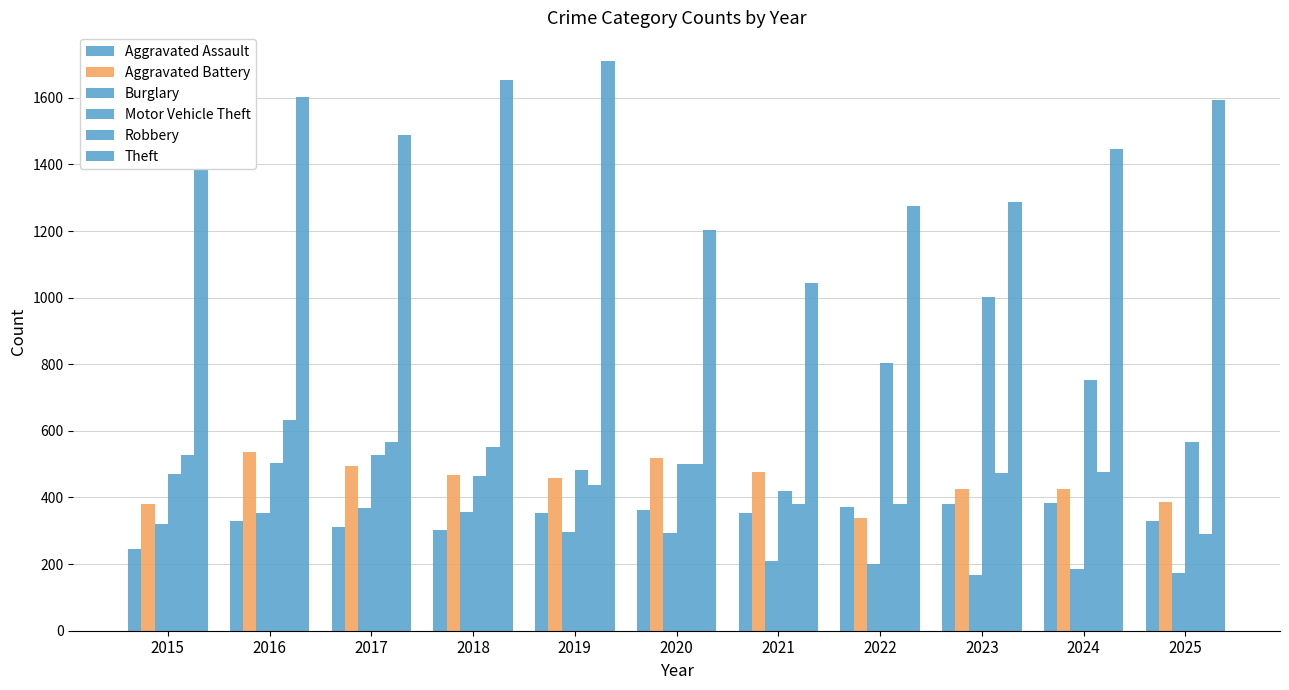

The value of Motor Vehicle Theft at 2018 is 195. True or false?

False